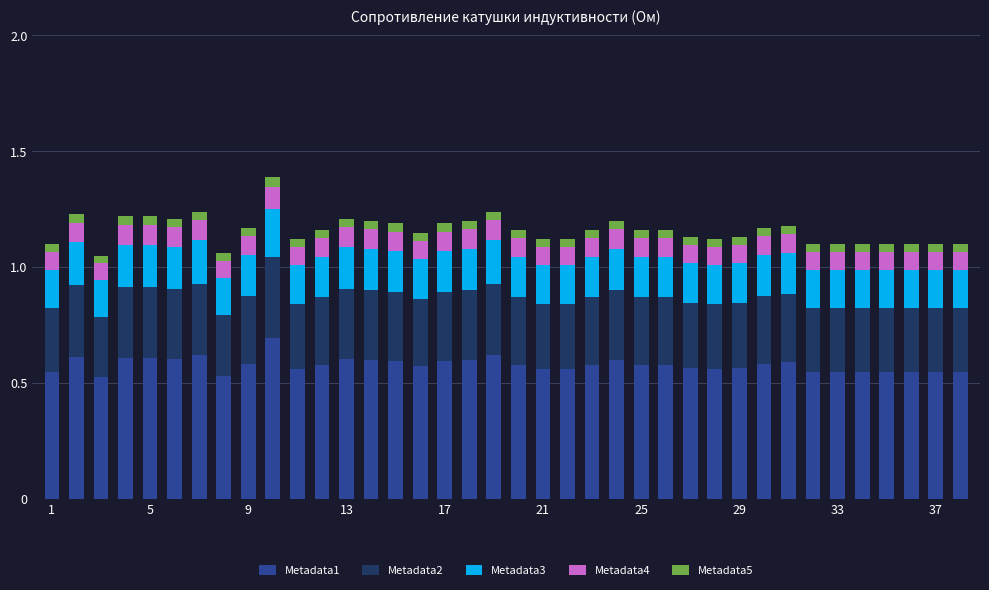

How many Metadata1 values are between 0 and 1?

38